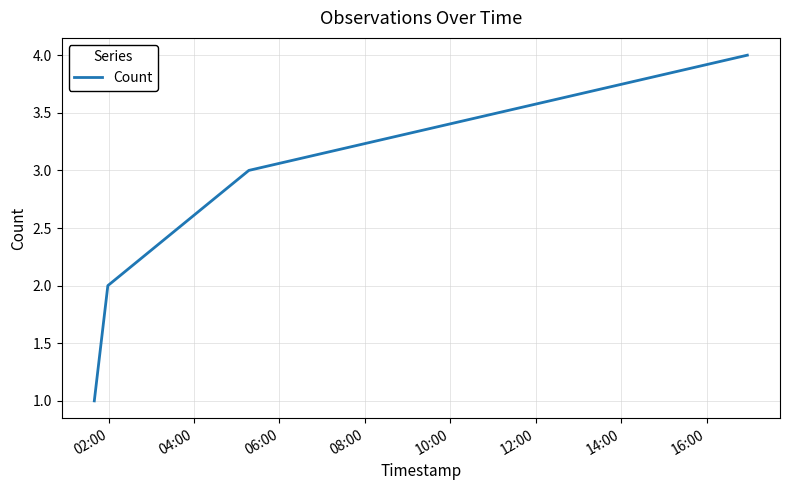

How many values are between 2 and 4?

3